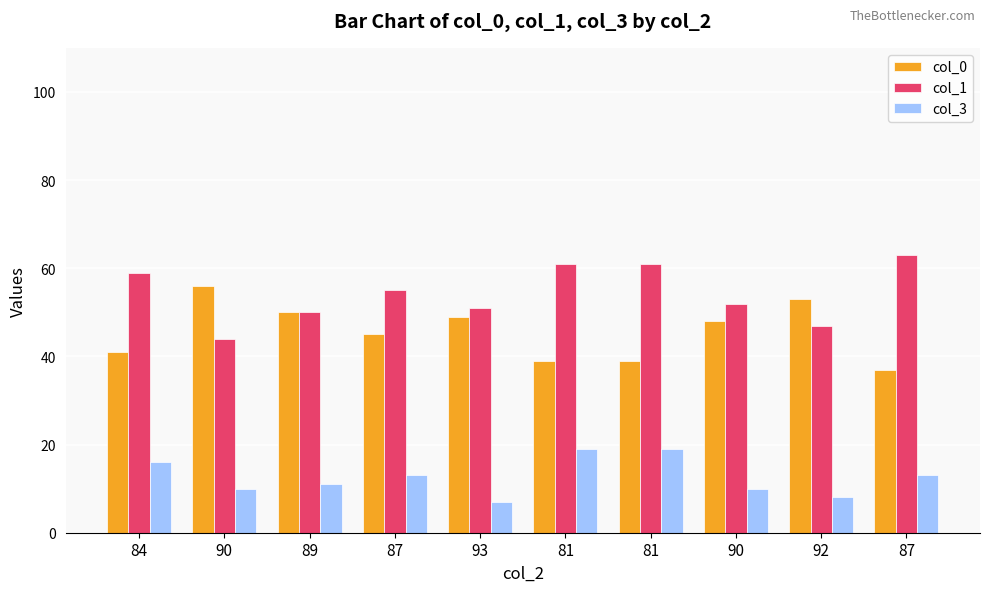

Reading left to right, what are all the values shown in this chart?

col_0: 41	56	50	45	49	39	39	48	53	37
col_1: 59	44	50	55	51	61	61	52	47	63
col_3: 16	10	11	13	7	19	19	10	8	13